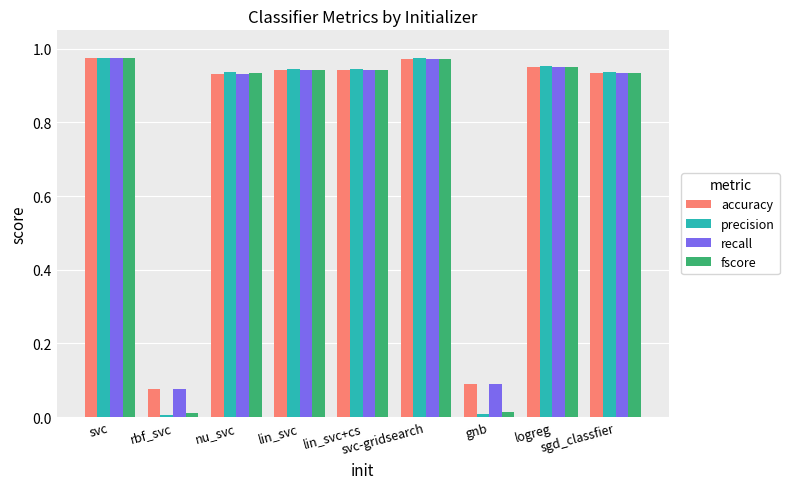

How many bars are there in total?

36